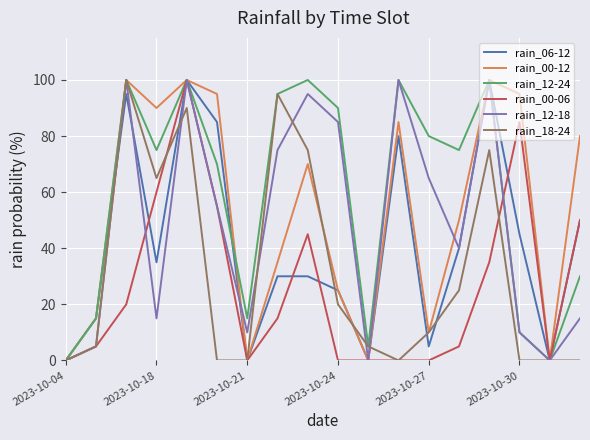

What is the maximum value shown in the chart?

100